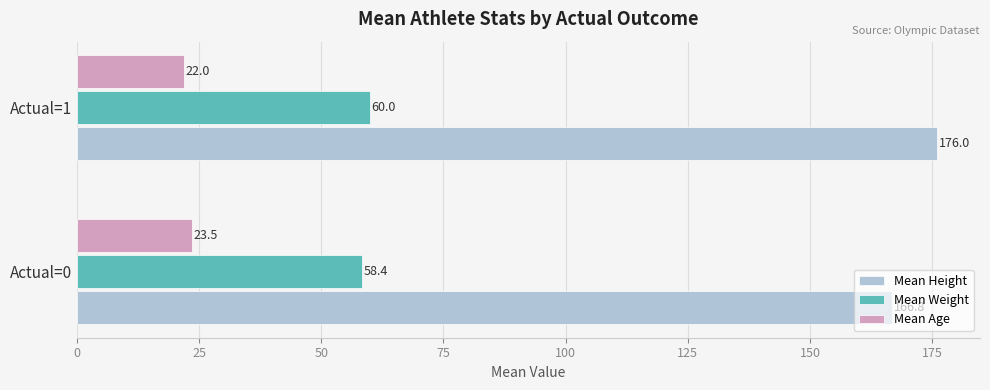

Which series has the widest spread of values?

Mean Height